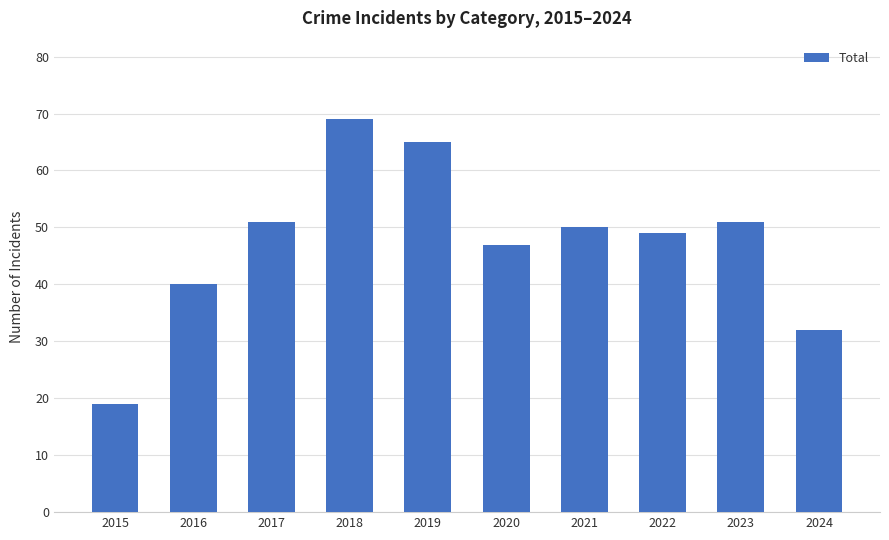

What is the value of the 7th bar from the left?

50